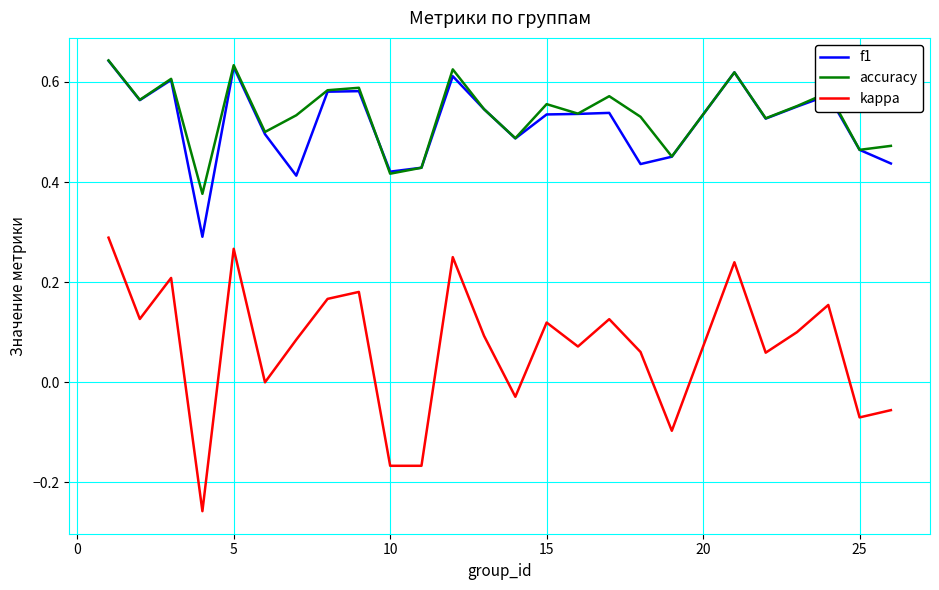

True or false: f1 and kappa cross at least once.

False